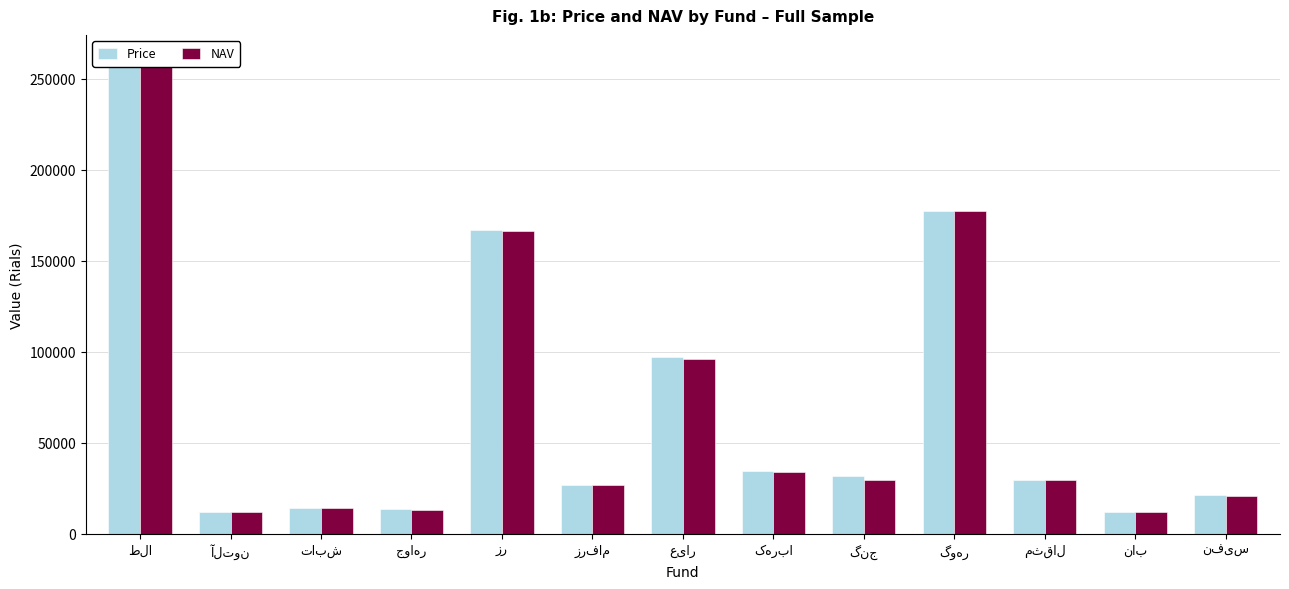

Which series has the largest range (max minus min)?

Price